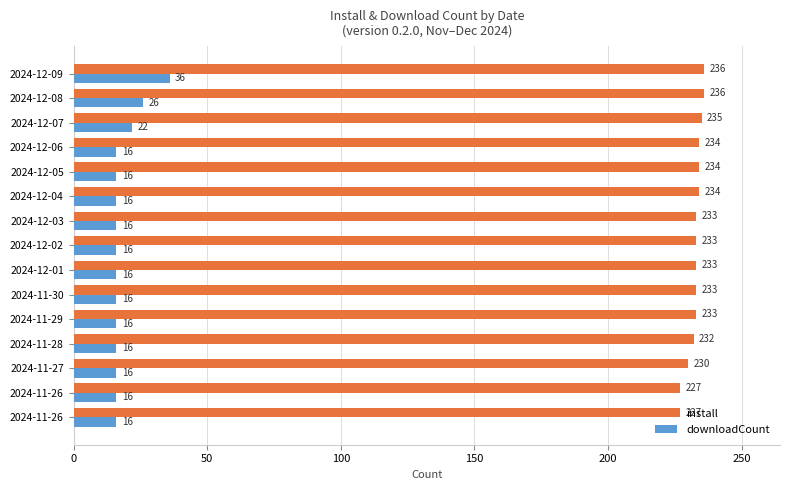

Count the number of categories in the chart.

15